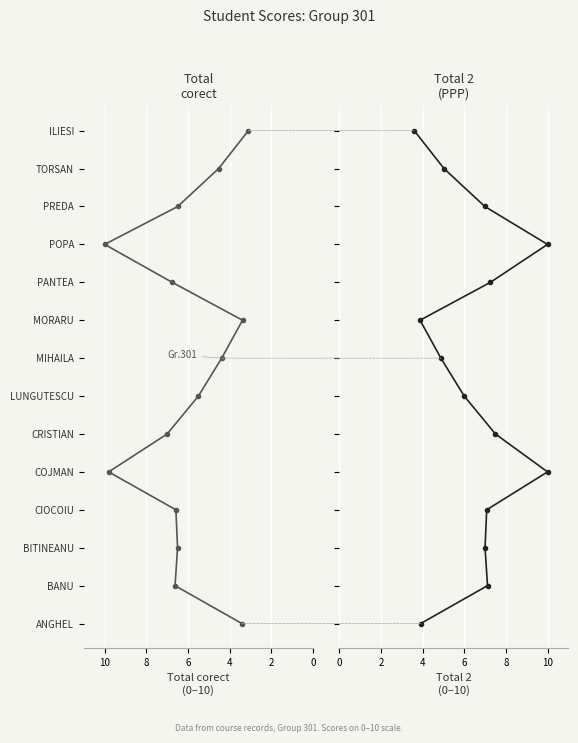

The Total corect series shows 2 at 8. True or false?

False